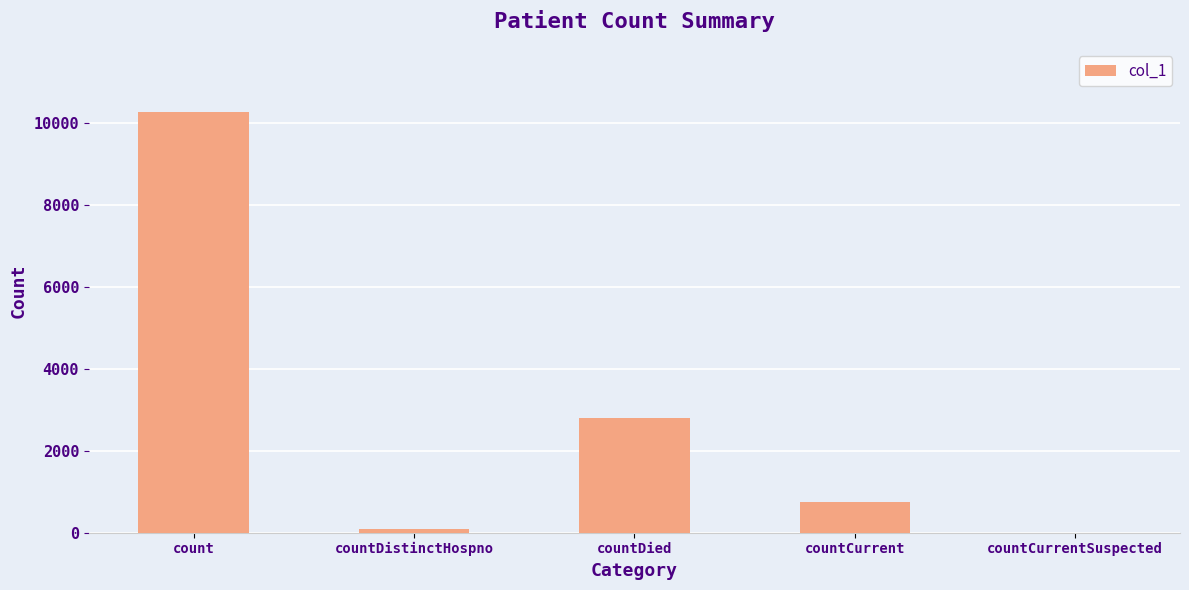

What is the greatest value displayed?

10271